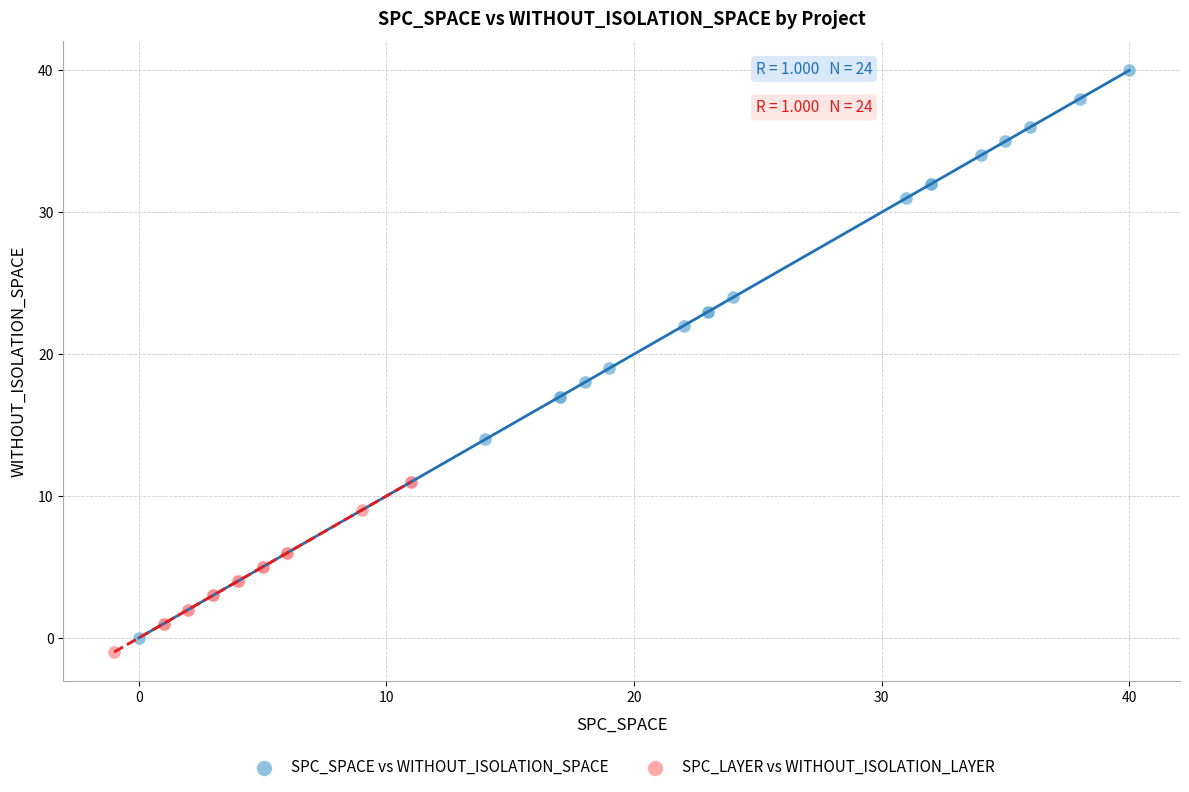

Which series contains the highest Y value?

SPC_SPACE vs WITHOUT_ISOLATION_SPACE